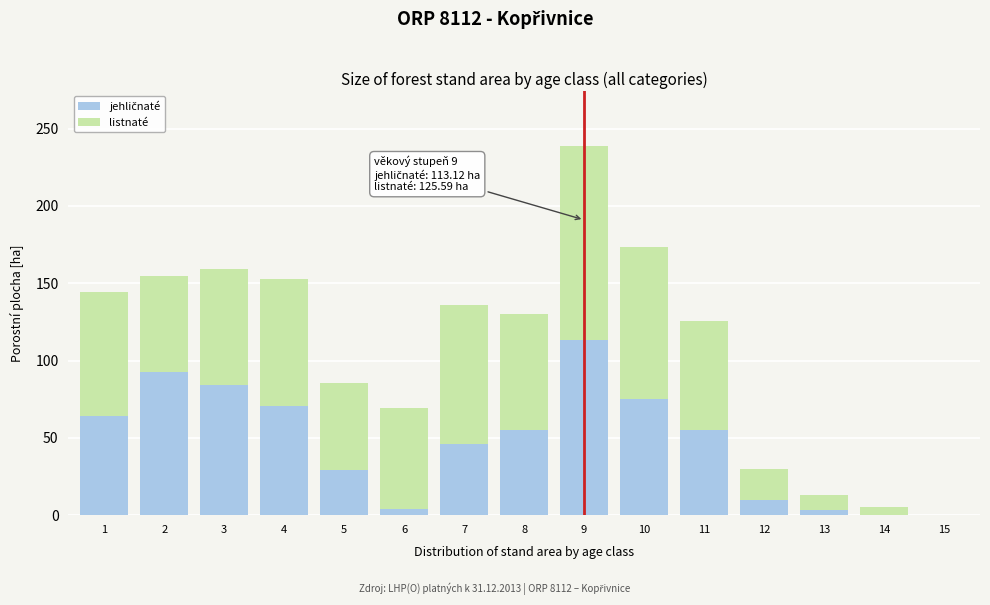

What is the total value across all series at 1?

144.6